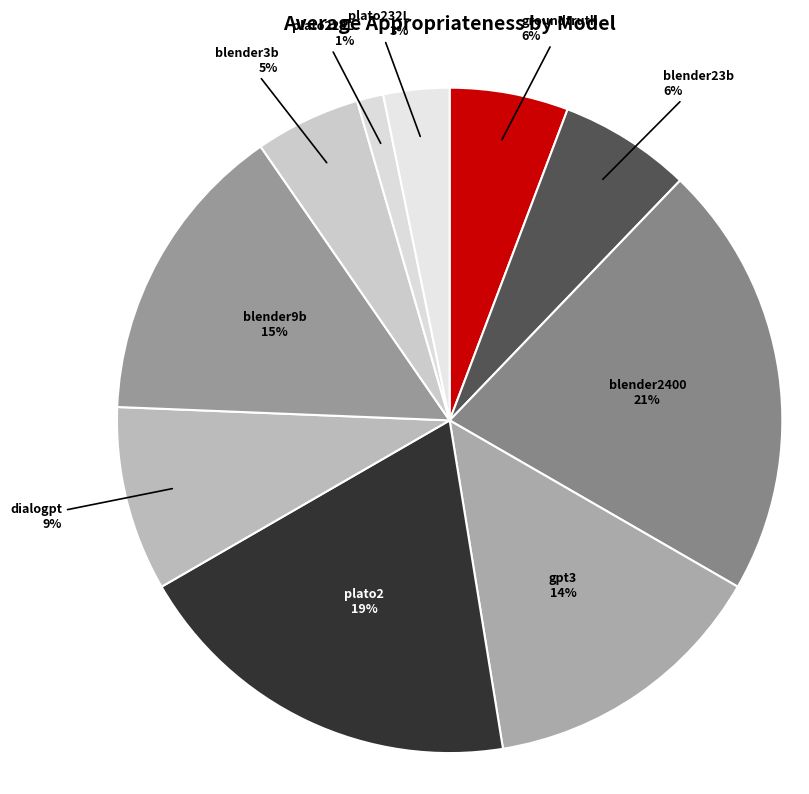

How many slices are in this pie chart?

10